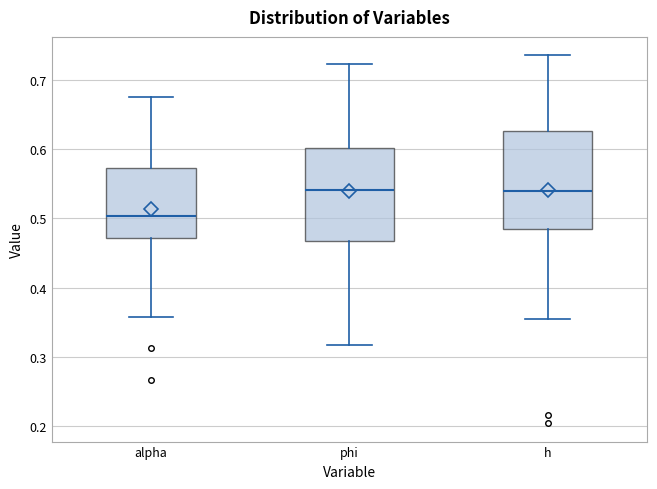

Reading left to right, transcribe this box plot: for each box, give where its median line is, the range the box spans, and where its two whiskers end, as read against the y-axis. The values are not printed on the chart, so give them approximately, as read against the axis.

alpha: median 0.50, box 0.47 to 0.57, whiskers 0.36 to 0.68
phi: median 0.54, box 0.47 to 0.60, whiskers 0.32 to 0.72
h: median 0.54, box 0.48 to 0.63, whiskers 0.36 to 0.74